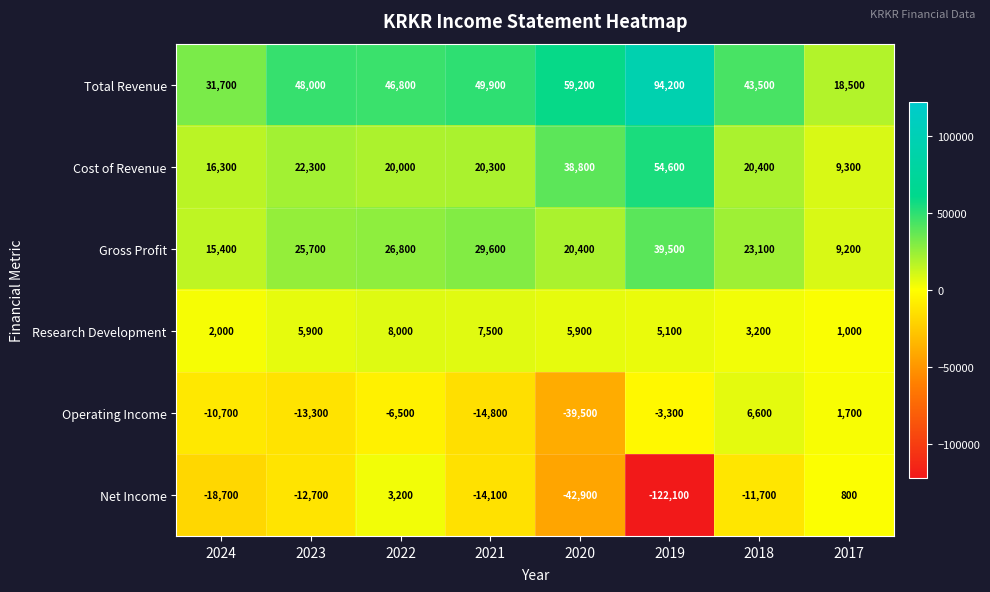

What is the minimum value shown in the chart?

-122100